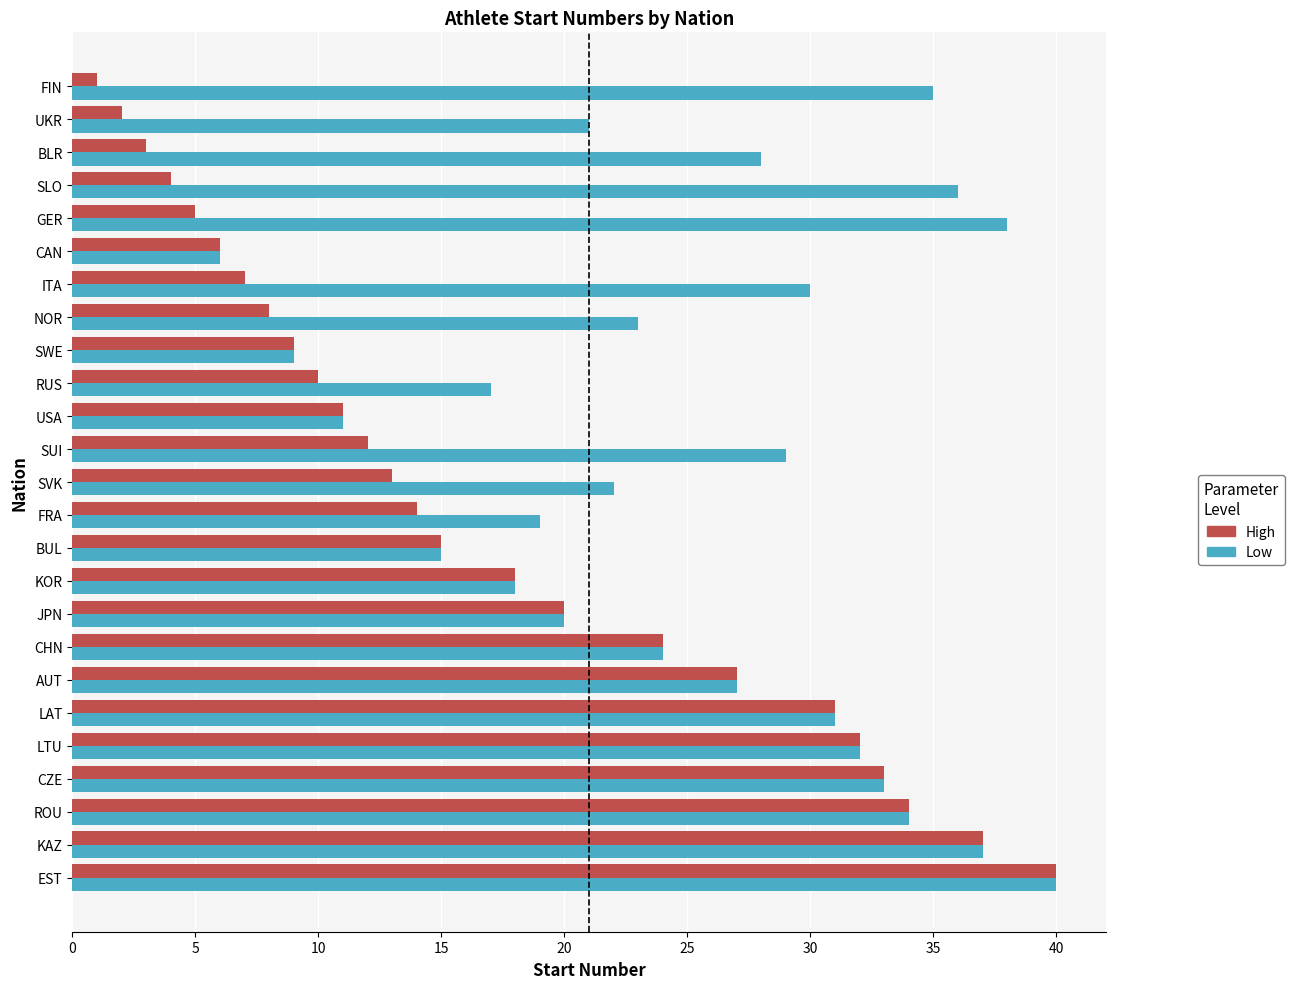

Which series has the widest spread of values?

High